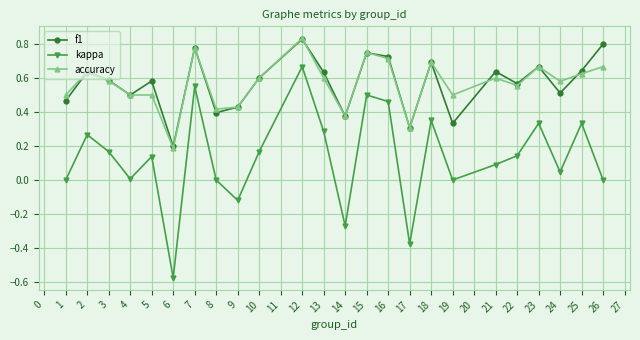

Is it true that f1 equals 0.6 at 2?

True